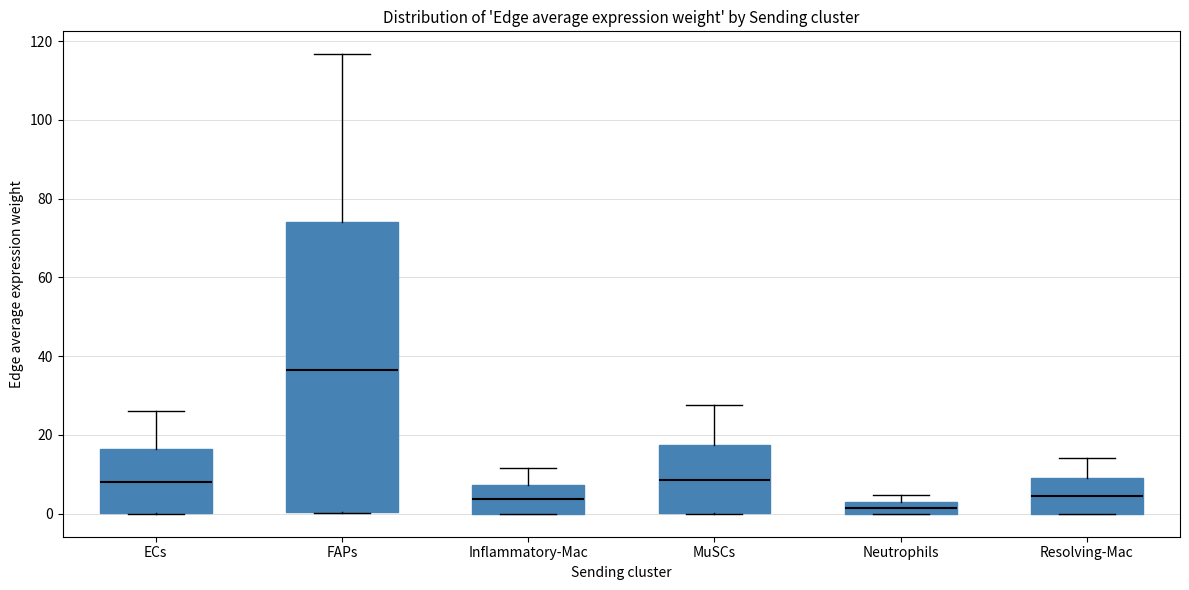

Which box is the tallest, from its lower edge to its upper edge?

FAPs